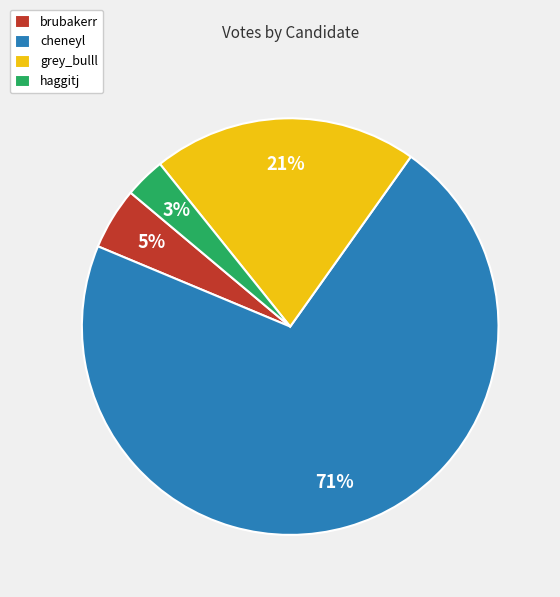

Rank the categories by value from highest to lowest.

cheneyl, grey_bulll, brubakerr, haggitj